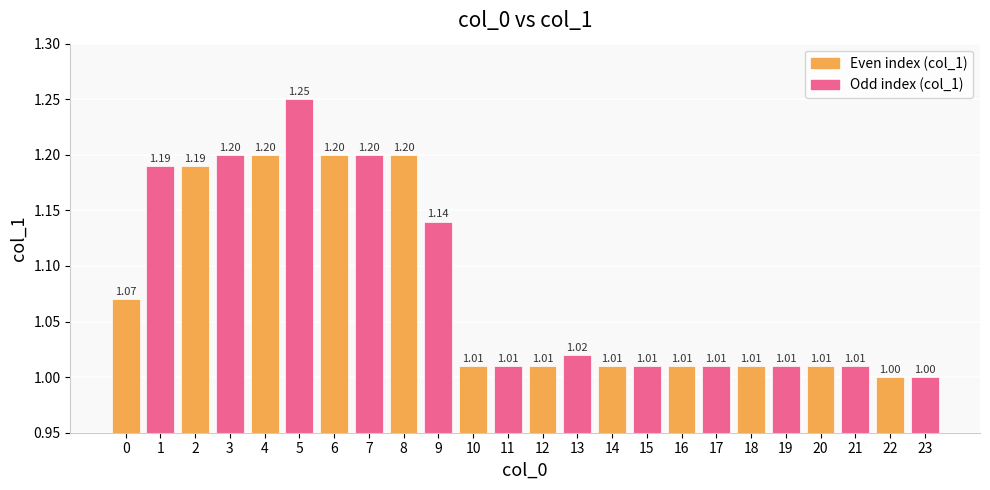

How many series are shown in this chart?

1